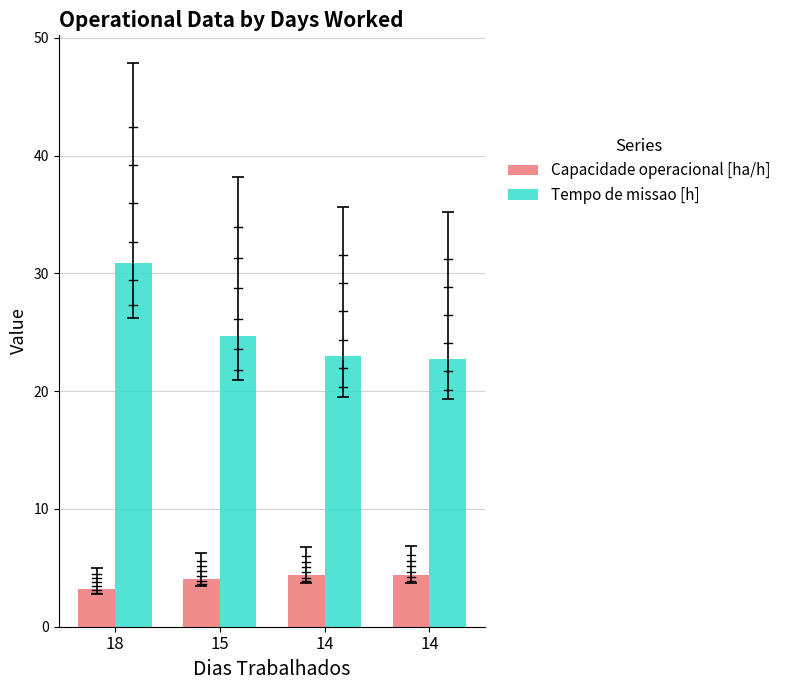

What are all the series names shown in the legend?

Capacidade operacional [ha/h], Tempo de missao [h]